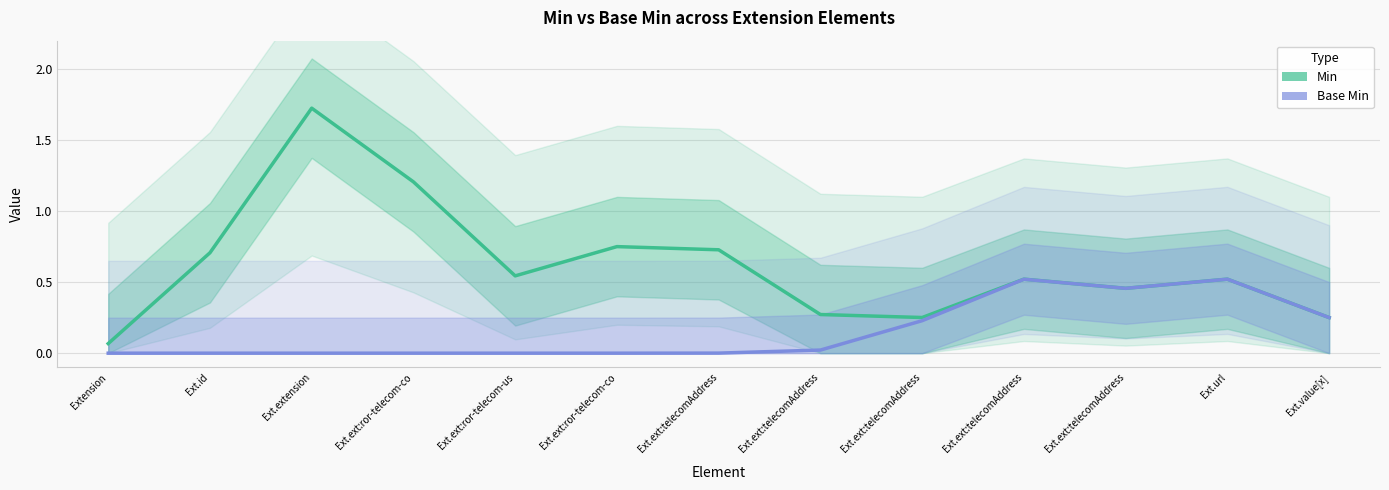

The value of Min at Ext.url is 0.2. True or false?

False